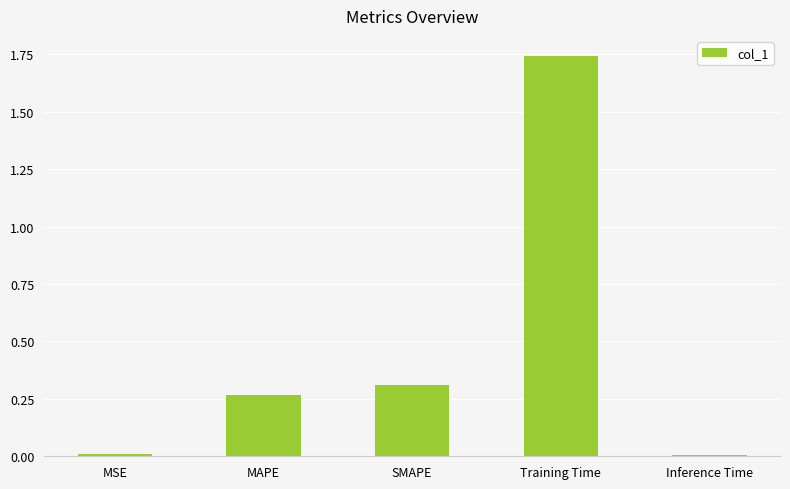

The value at MAPE is 0.1. True or false?

False